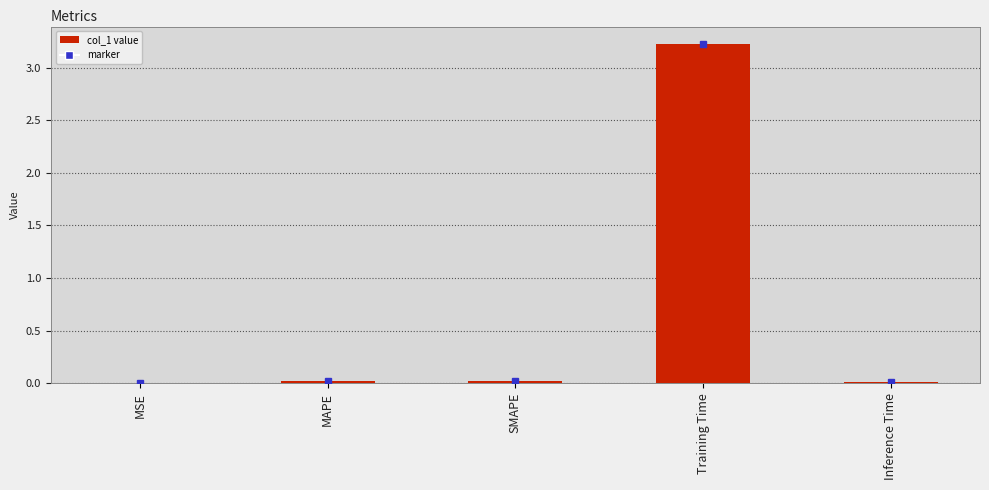

Is it true that the value at Training Time is 4.6?

False